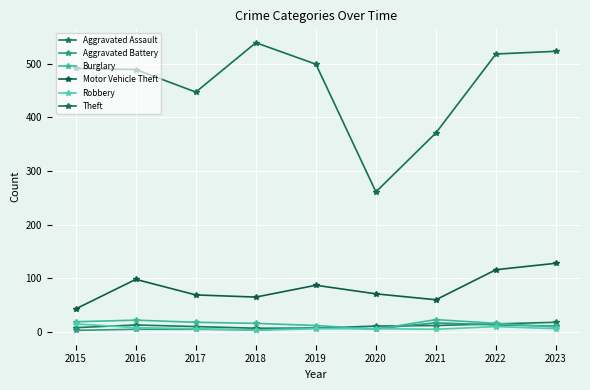

What is the difference between the second highest and minimum values in the Theft series?

262